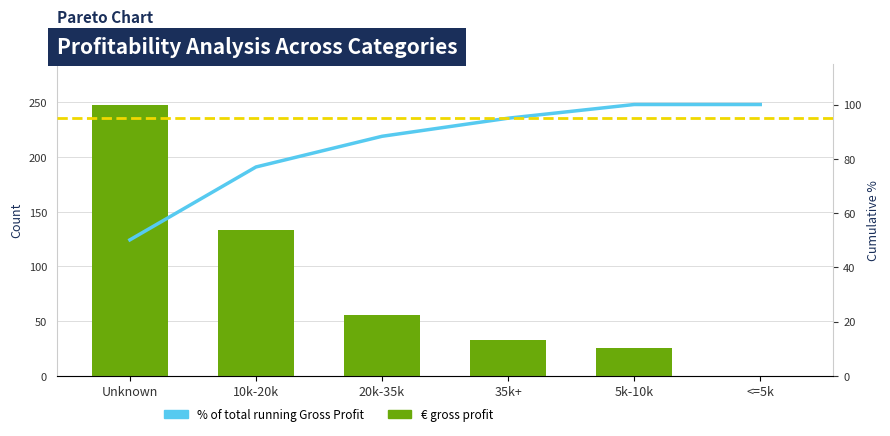

Where does the € gross profit series first go above 56?

Unknown